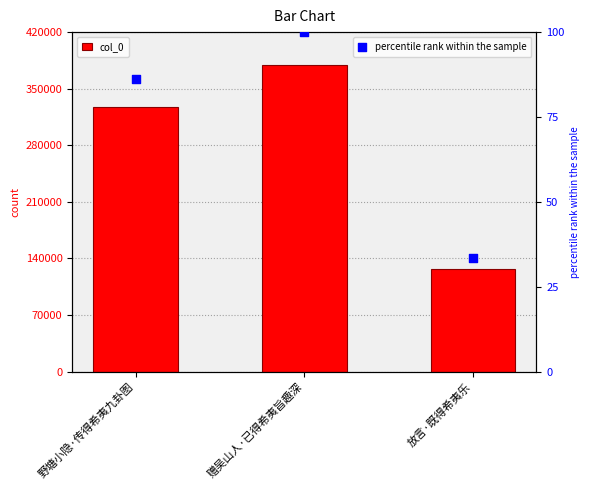

Which series contains the lowest Y value?

percentile rank within the sample